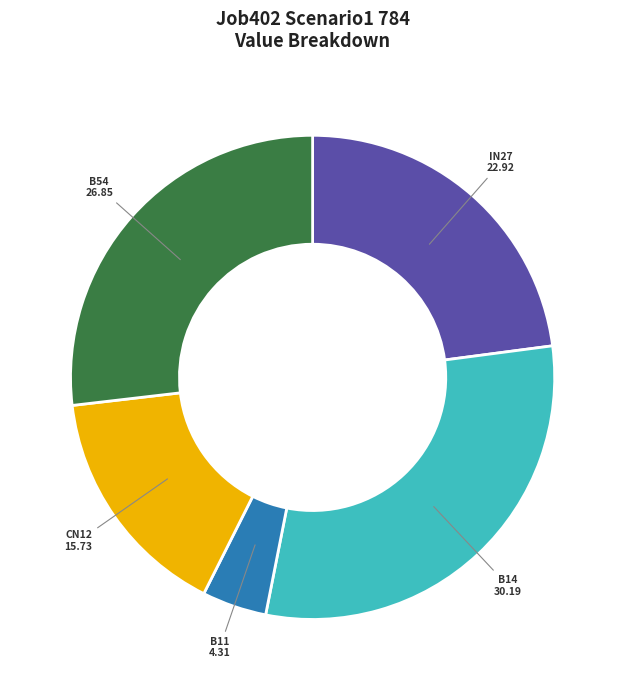

Is there any slice that represents more than half of the pie?

No